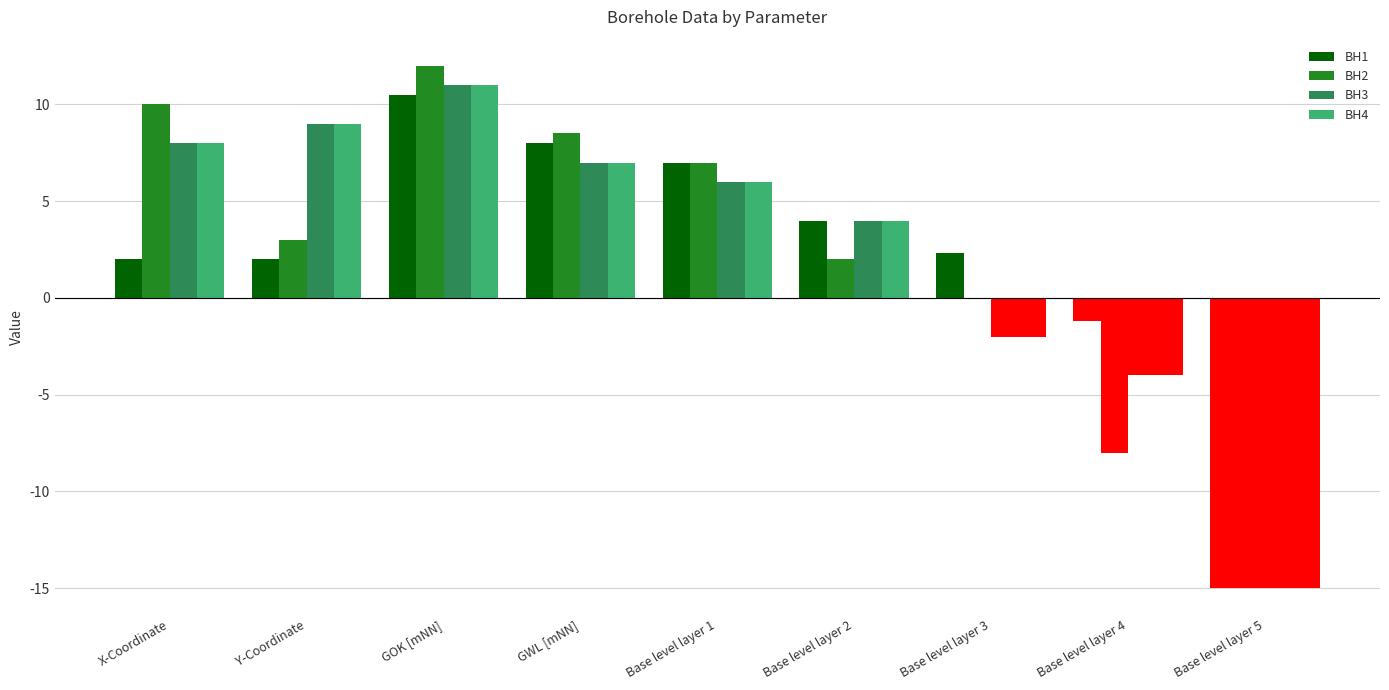

What is the sum of the BH1 values at GWL [mNN] and Base level layer 1?

15.0